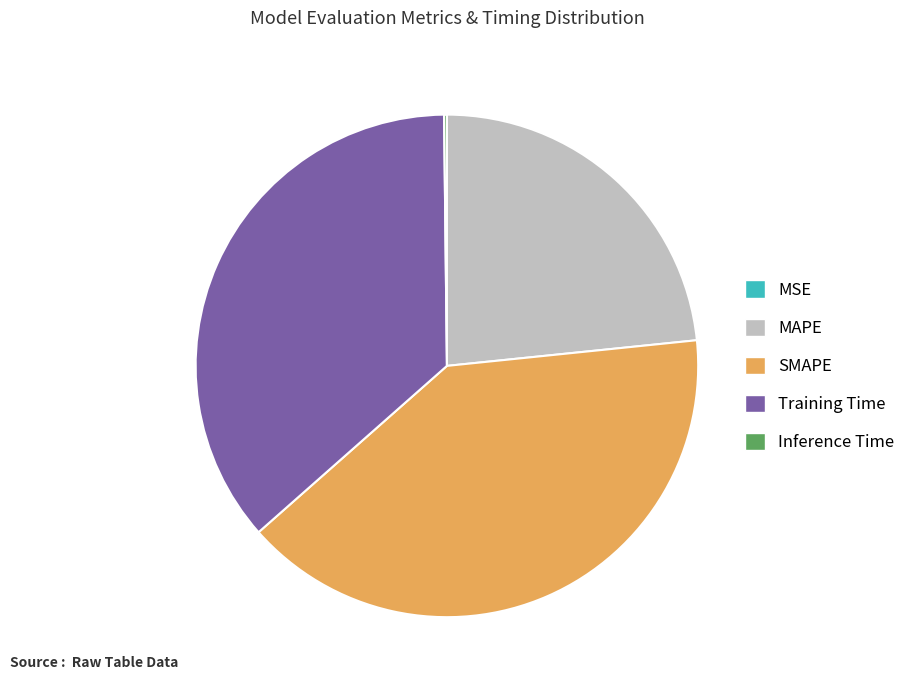

Does SMAPE represent more than half of the total?

No